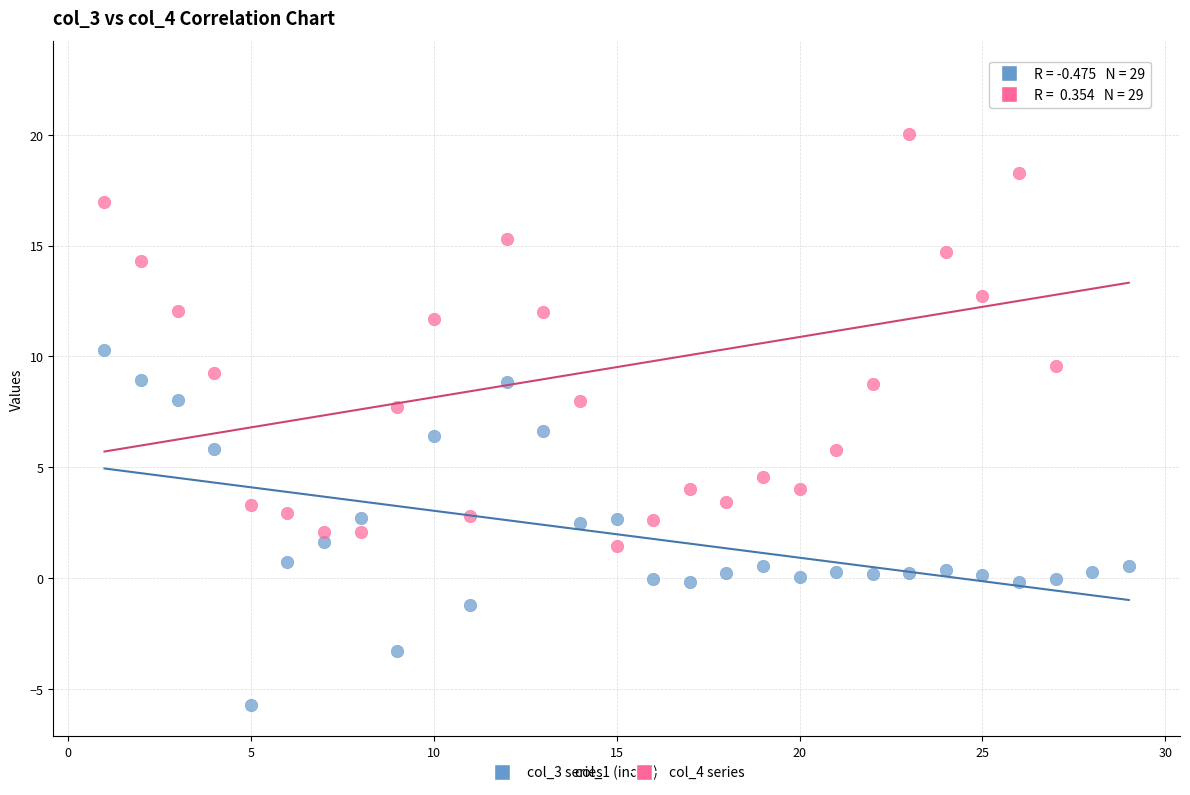

Which series reaches the maximum Y coordinate?

col_4 series